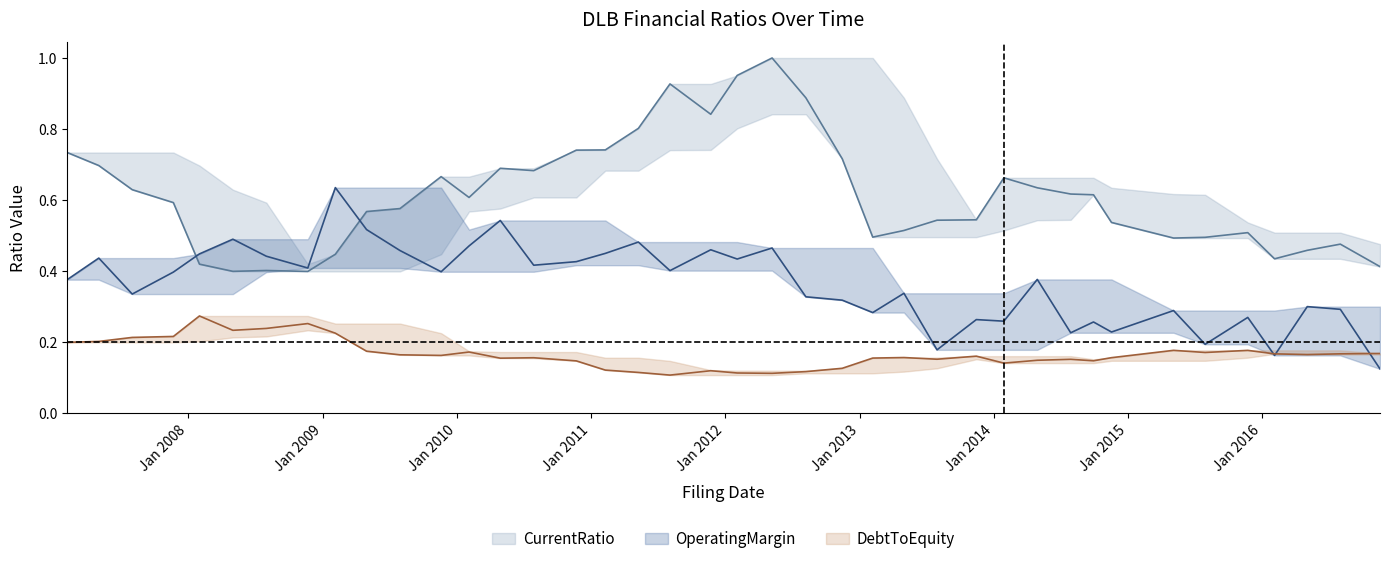

Reading right to left, extract all data points from this chart.

CurrentRatio: 2016-11-18=0.4	2016-08-02=0.5	2016-05-04=0.5	2016-02-05=0.4	2015-11-24=0.5	2015-07-31=0.5	2015-05-06=0.5	2014-11-18=0.5	2014-09-30=0.6	2014-07-30=0.6	2014-04-30=0.6	2014-01-29=0.7	2013-11-15=0.5	2013-07-31=0.5	2013-05-02=0.5	2013-02-06=0.5	2012-11-15=0.7	2012-08-08=0.9	2012-05-08=1.0	2012-02-03=1.0	2011-11-23=0.8	2011-08-04=0.9	2011-05-10=0.8	2011-02-09=0.7	2010-11-22=0.7	2010-07-29=0.7	2010-04-29=0.7	2010-02-03=0.6	2009-11-19=0.7	2009-07-30=0.6	2009-04-30=0.6	2009-02-04=0.4	2008-11-21=0.4	2008-07-31=0.4	2008-05-01=0.4	2008-01-31=0.4	2007-11-21=0.6	2007-08-01=0.6	2007-05-02=0.7	2007-02-05=0.7
OperatingMargin: 2016-11-18=0.1	2016-08-02=0.3	2016-05-04=0.3	2016-02-05=0.2	2015-11-24=0.3	2015-07-31=0.2	2015-05-06=0.3	2014-11-18=0.2	2014-09-30=0.3	2014-07-30=0.2	2014-04-30=0.4	2014-01-29=0.3	2013-11-15=0.3	2013-07-31=0.2	2013-05-02=0.3	2013-02-06=0.3	2012-11-15=0.3	2012-08-08=0.3	2012-05-08=0.5	2012-02-03=0.4	2011-11-23=0.5	2011-08-04=0.4	2011-05-10=0.5	2011-02-09=0.4	2010-11-22=0.4	2010-07-29=0.4	2010-04-29=0.5	2010-02-03=0.5	2009-11-19=0.4	2009-07-30=0.5	2009-04-30=0.5	2009-02-04=0.6	2008-11-21=0.4	2008-07-31=0.4	2008-05-01=0.5	2008-01-31=0.4	2007-11-21=0.4	2007-08-01=0.3	2007-05-02=0.4	2007-02-05=0.4
DebtToEquity: 2016-11-18=0.2	2016-08-02=0.2	2016-05-04=0.2	2016-02-05=0.2	2015-11-24=0.2	2015-07-31=0.2	2015-05-06=0.2	2014-11-18=0.2	2014-09-30=0.1	2014-07-30=0.2	2014-04-30=0.1	2014-01-29=0.1	2013-11-15=0.2	2013-07-31=0.2	2013-05-02=0.2	2013-02-06=0.2	2012-11-15=0.1	2012-08-08=0.1	2012-05-08=0.1	2012-02-03=0.1	2011-11-23=0.1	2011-08-04=0.1	2011-05-10=0.1	2011-02-09=0.1	2010-11-22=0.1	2010-07-29=0.2	2010-04-29=0.2	2010-02-03=0.2	2009-11-19=0.2	2009-07-30=0.2	2009-04-30=0.2	2009-02-04=0.2	2008-11-21=0.3	2008-07-31=0.2	2008-05-01=0.2	2008-01-31=0.3	2007-11-21=0.2	2007-08-01=0.2	2007-05-02=0.2	2007-02-05=0.2